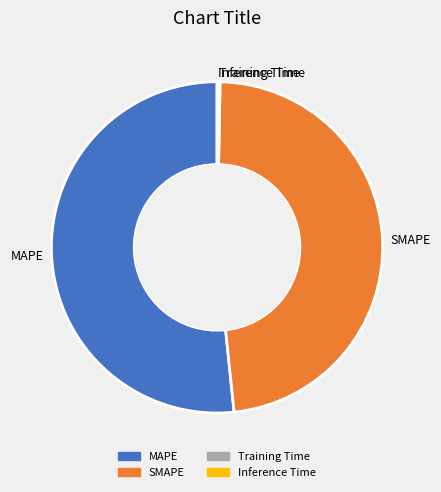

What is the largest slice in the pie chart?

MAPE